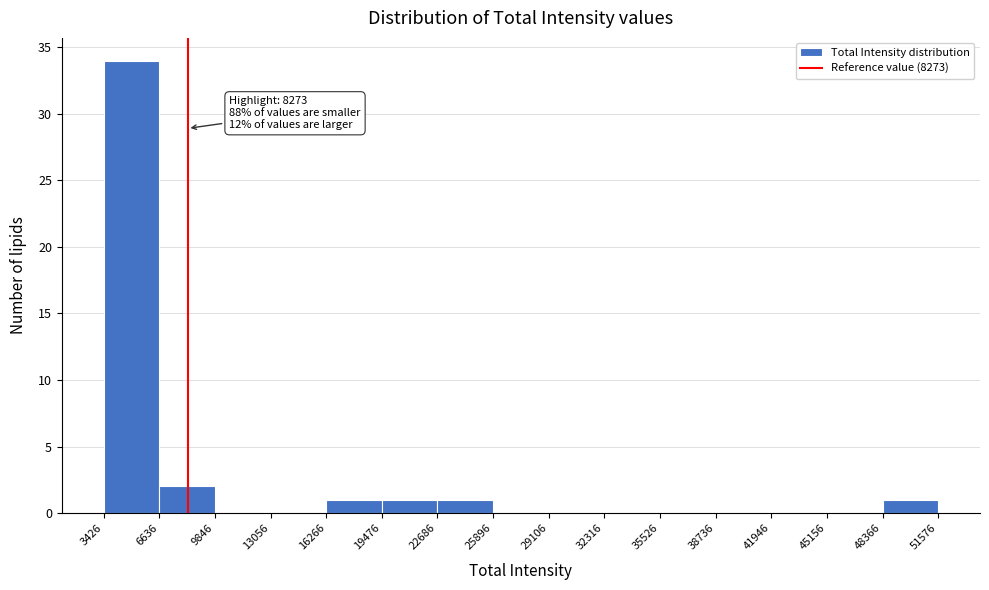

Over which range of the x-axis is the bar tallest?

3426 to 6636